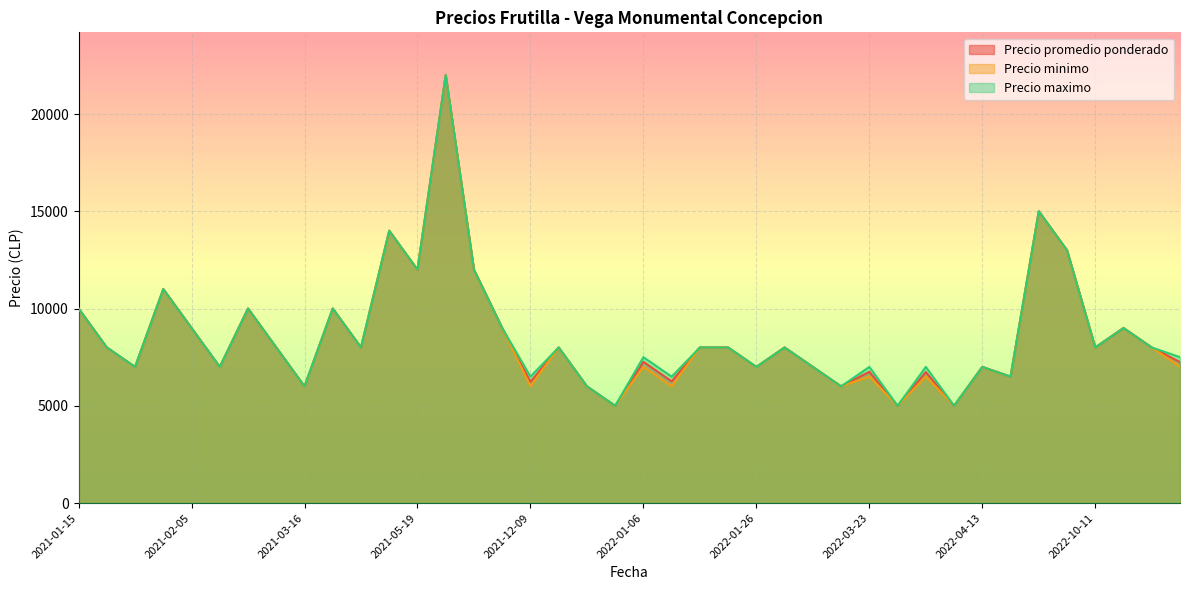

What is the average value of the Precio minimo series?

8538